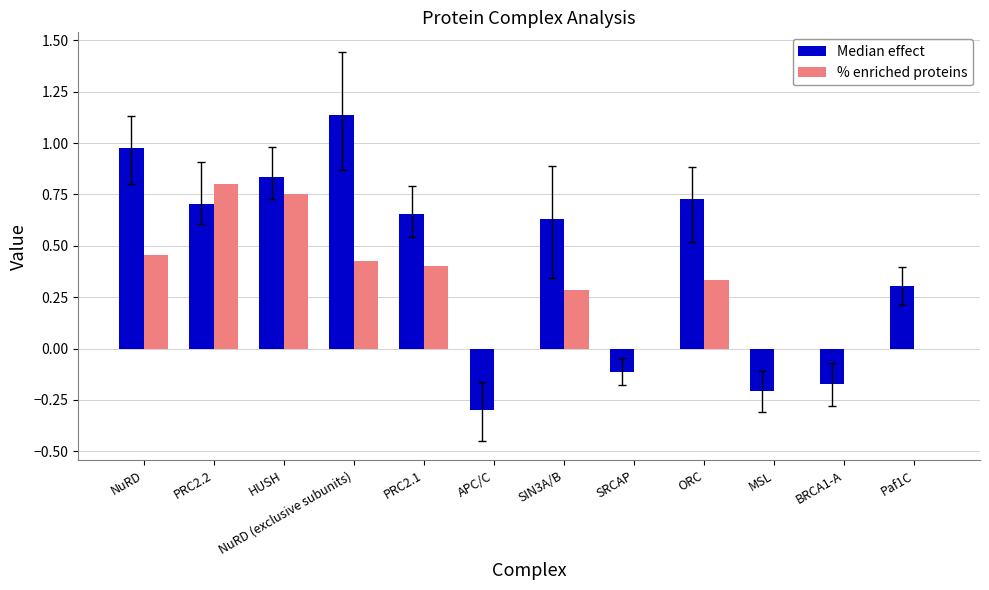

At which category does the chart reach its peak across all series?

NuRD (exclusive subunits)